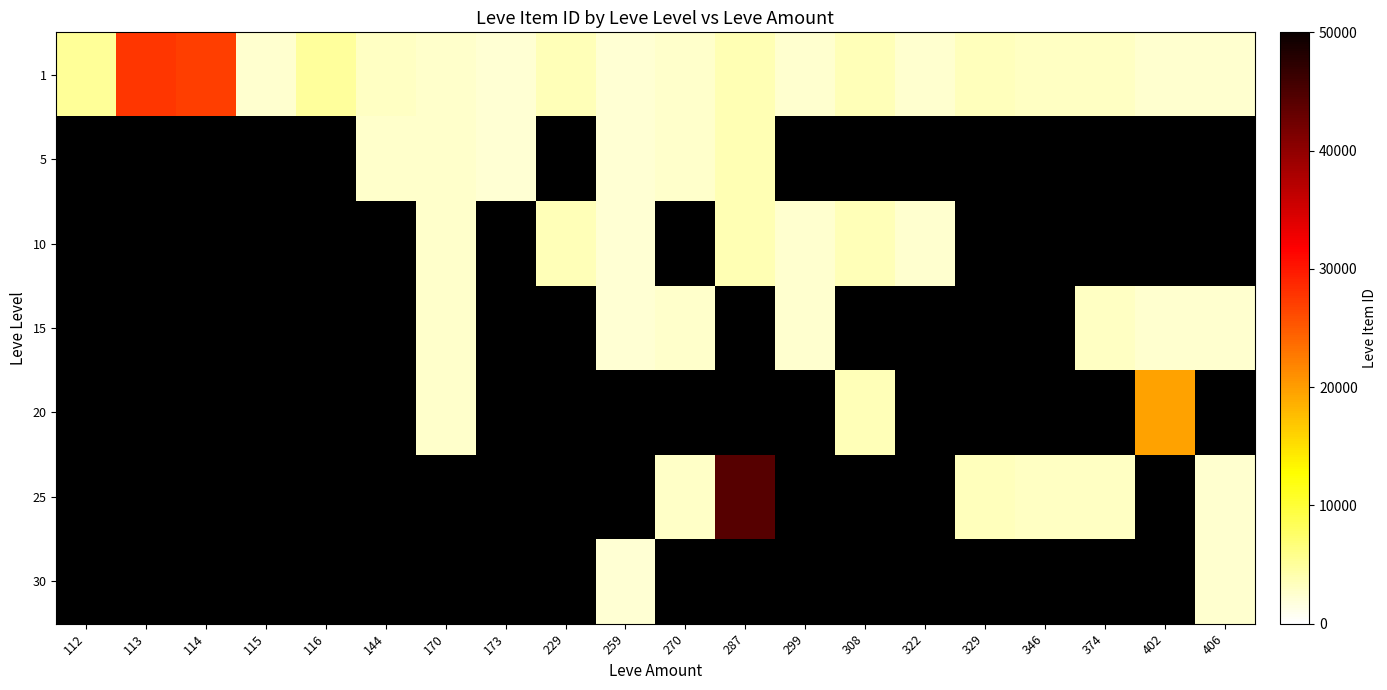

Read the 5 value at 173.

2230.0